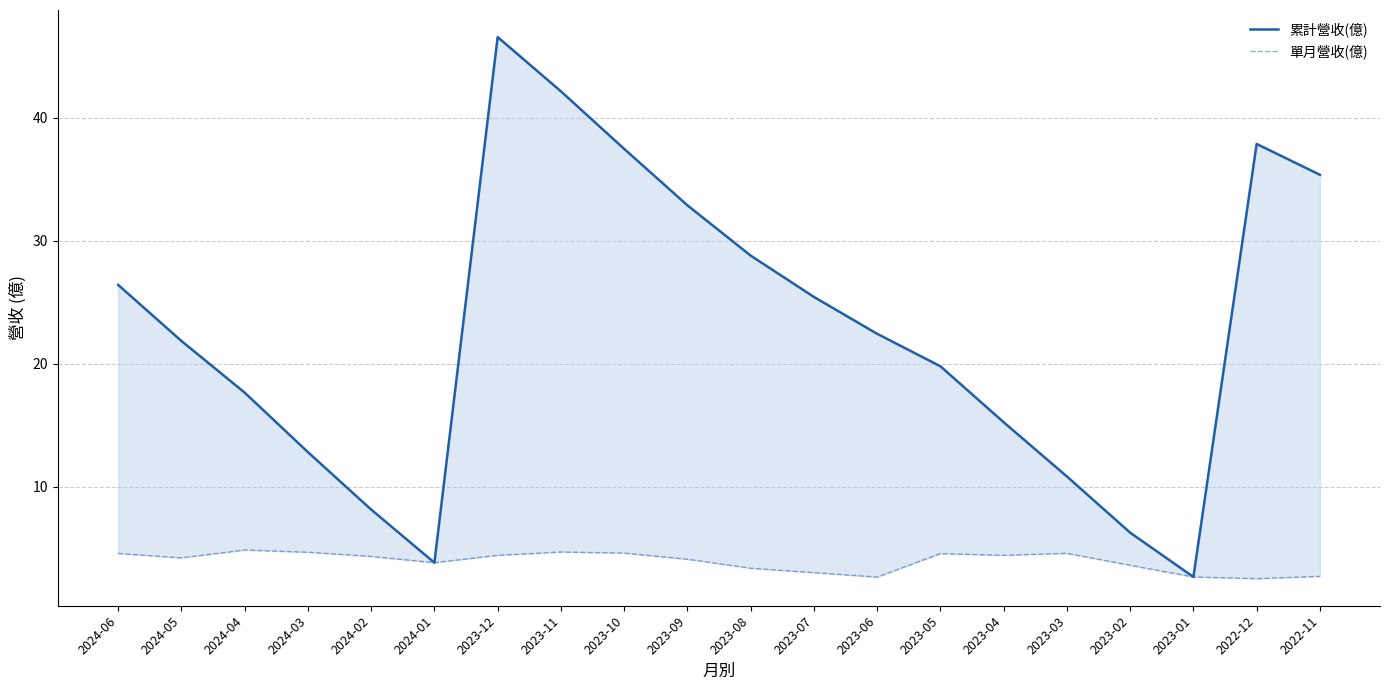

True or false: 累計營收(億) has a value of 18.9 at 2023-12.

False